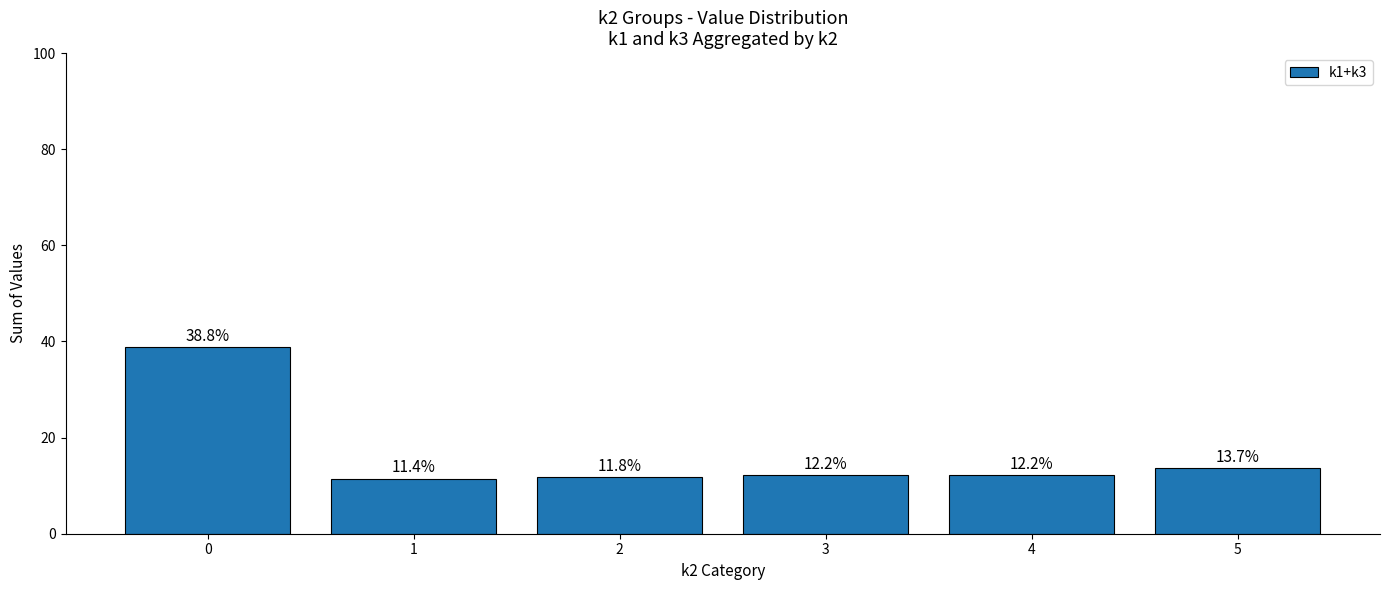

Are the bars horizontal?

No